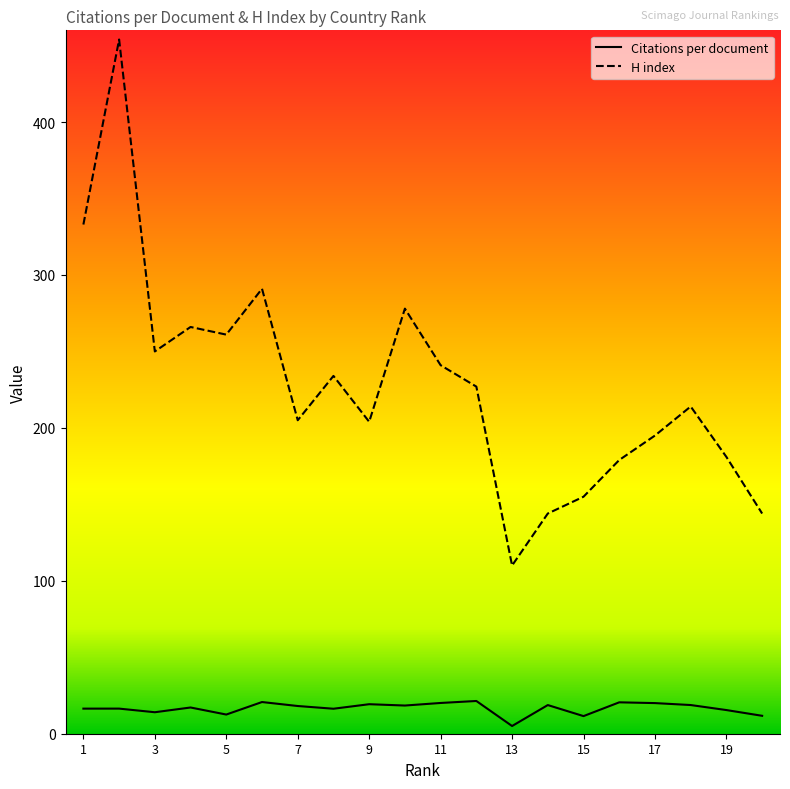

What is the lowest value of the H index series?

110.0